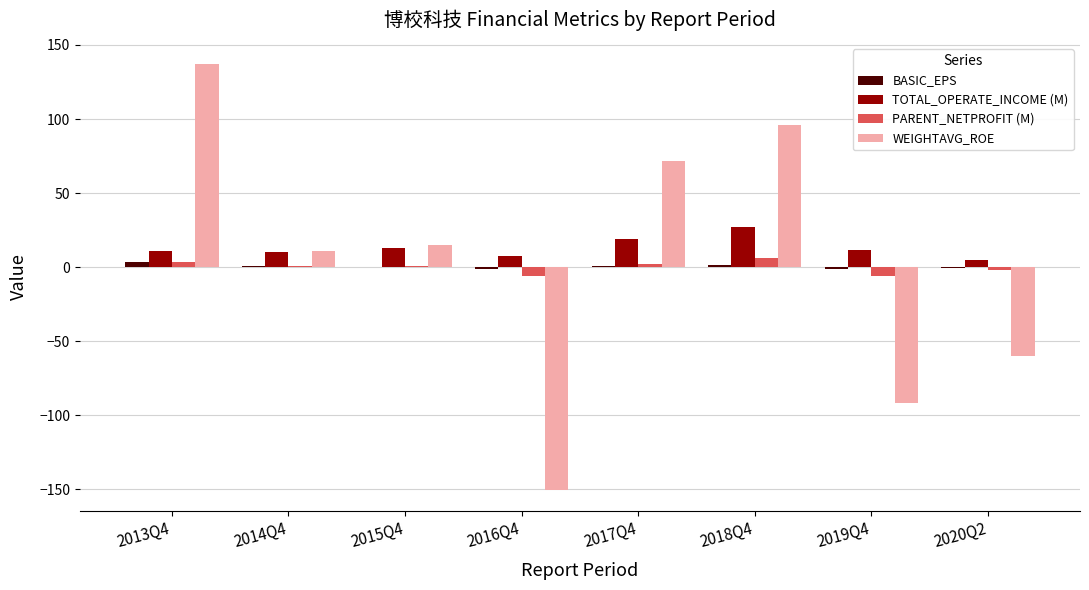

What is the greatest value displayed?

137.0